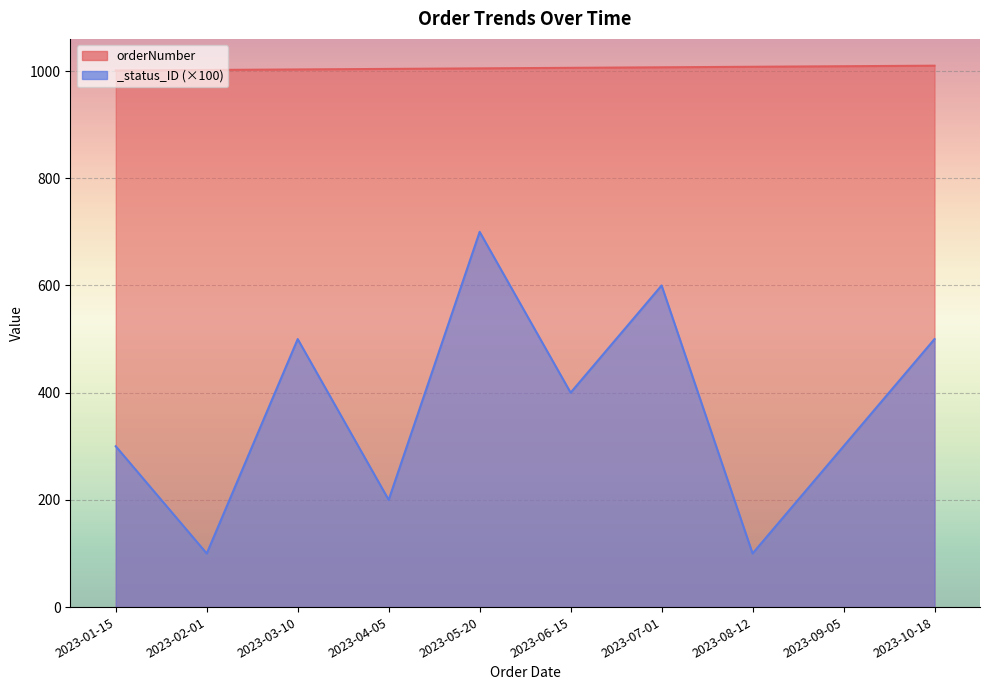

How many series are shown in this chart?

2